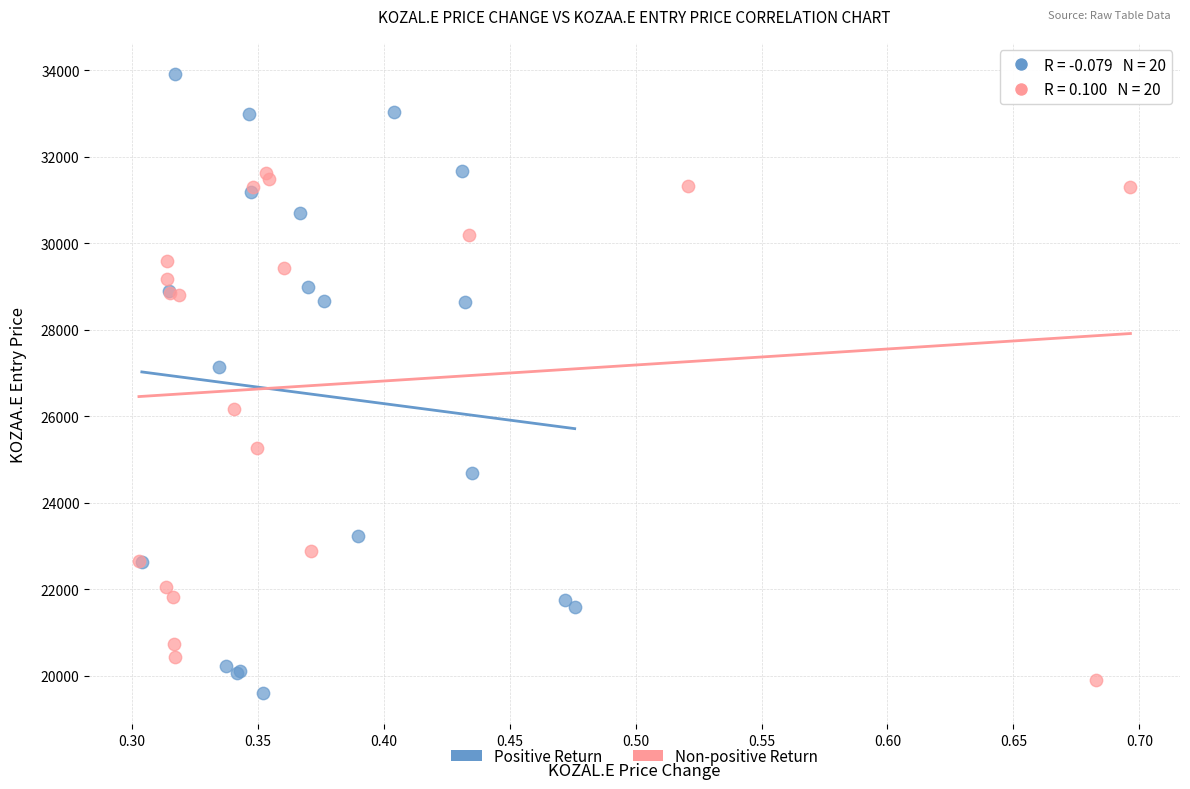

What are all the series names shown in the legend?

Positive Return, Non-positive Return